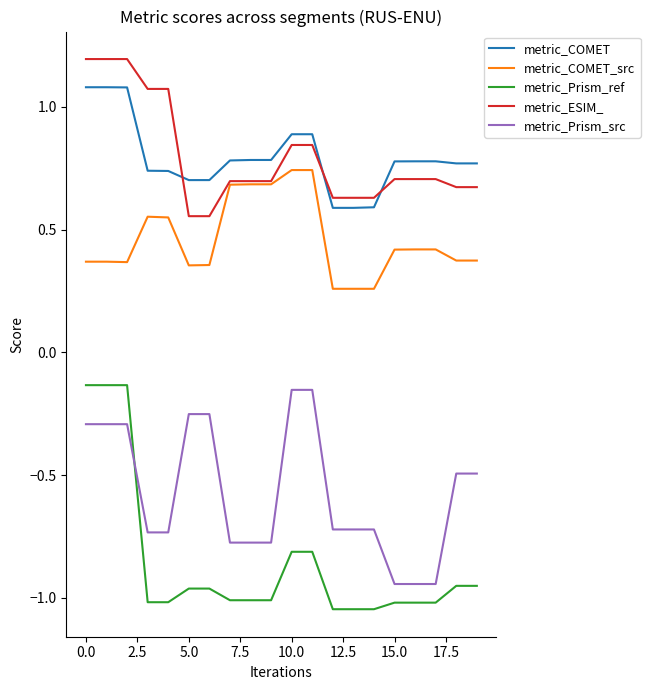

True or false: metric_ESIM_ and metric_COMET intersect in this chart.

True